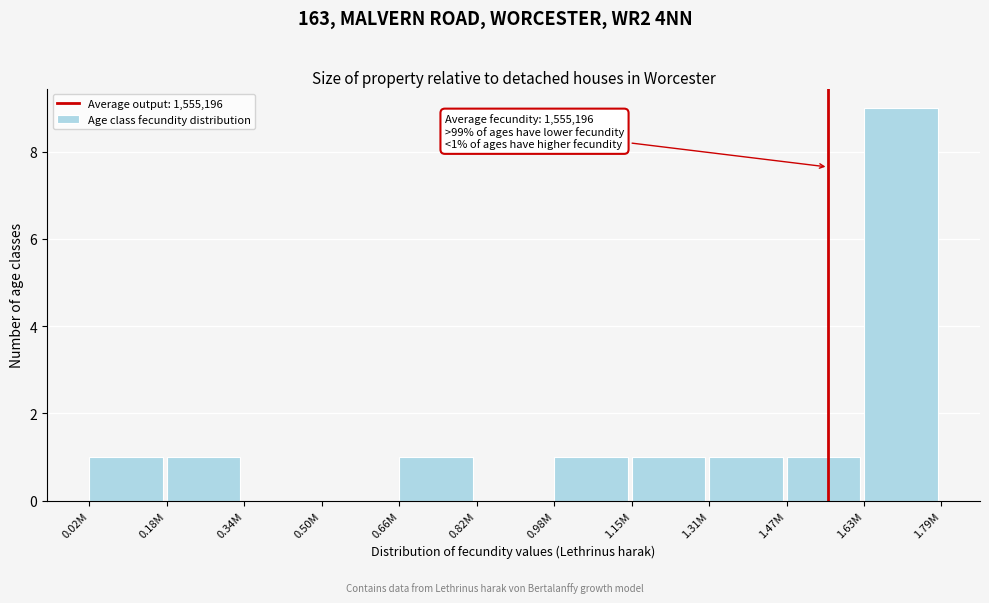

Reading left to right, extract all data points from this chart.

0.02M=1	0.18M=1	0.34M=0	0.50M=0	0.66M=1	0.82M=0	0.98M=1	1.15M=1	1.31M=1	1.47M=1	1.63M=9